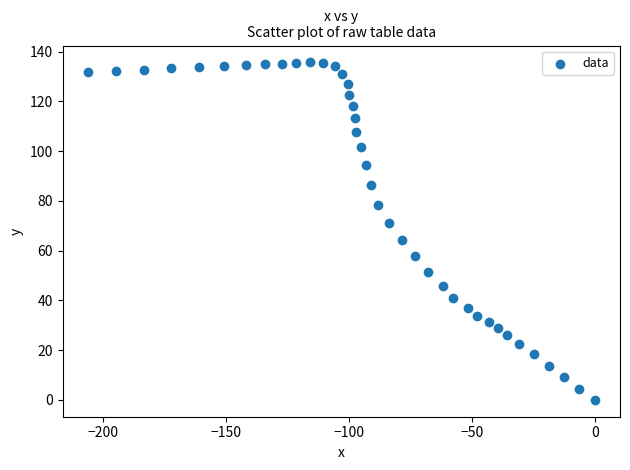

What is the range of X values (max minus min)?

206.3